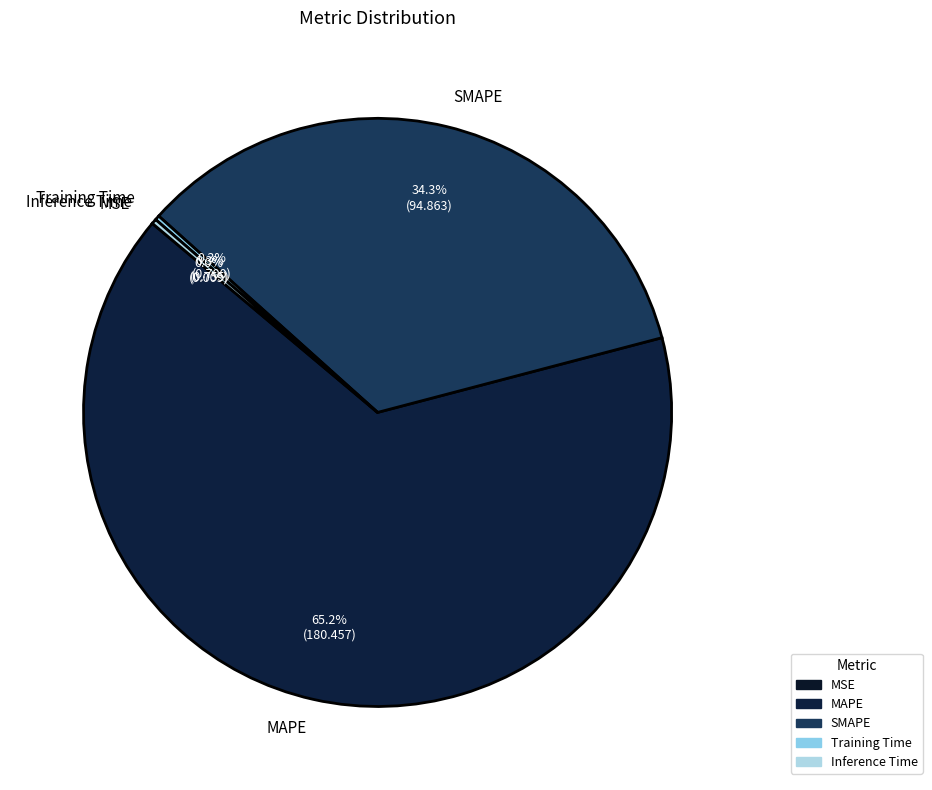

What is the majority slice?

MAPE